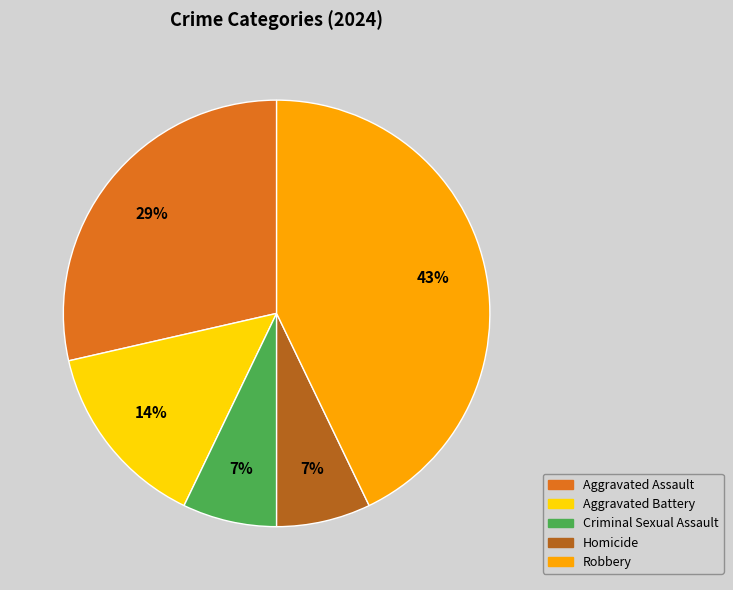

What percentage is the Criminal Sexual Assault slice, to the nearest percent?

7%